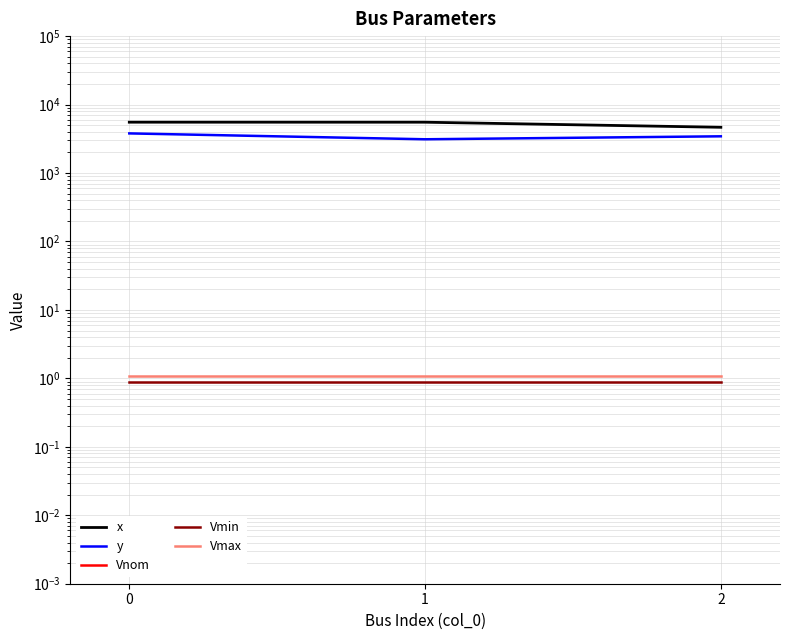

What is the value of the Vmax point at the 3rd from the left?

1.1